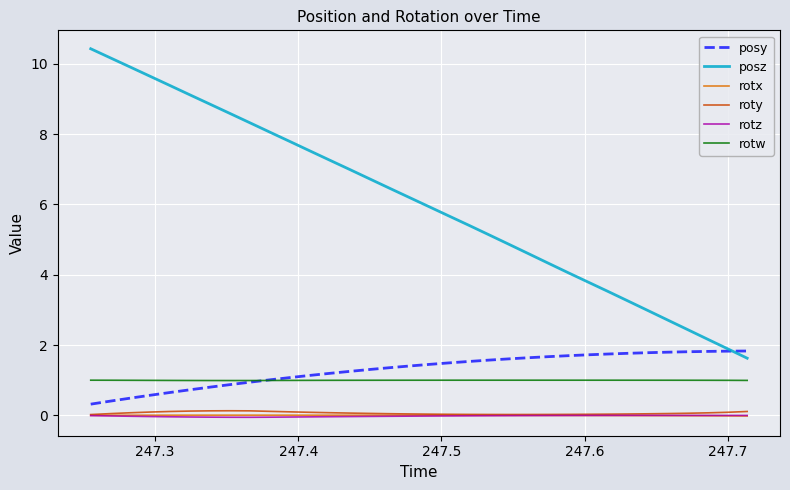

What is the greatest value displayed?

10.4